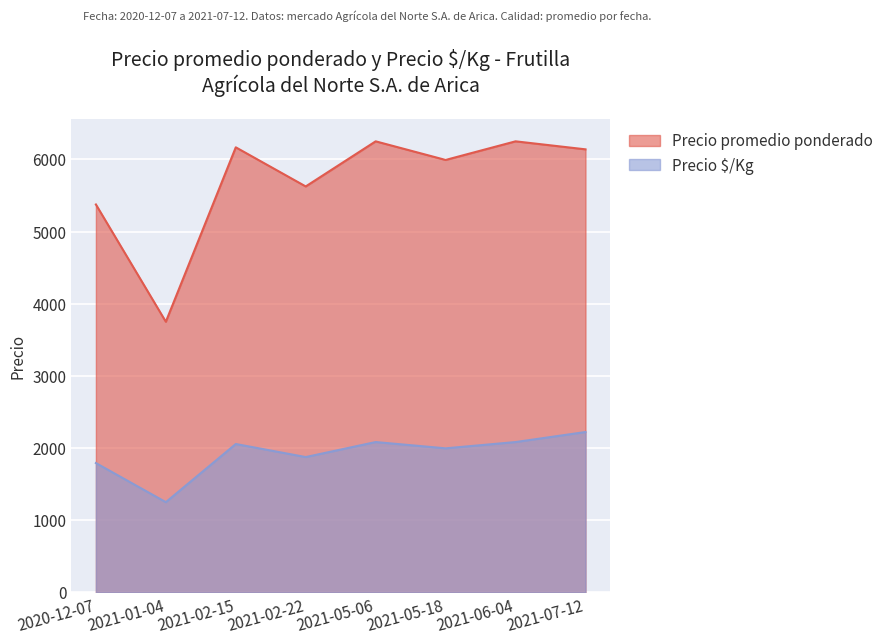

Which series changed the most between 2021-02-15 and 2021-07-12?

Precio $/Kg